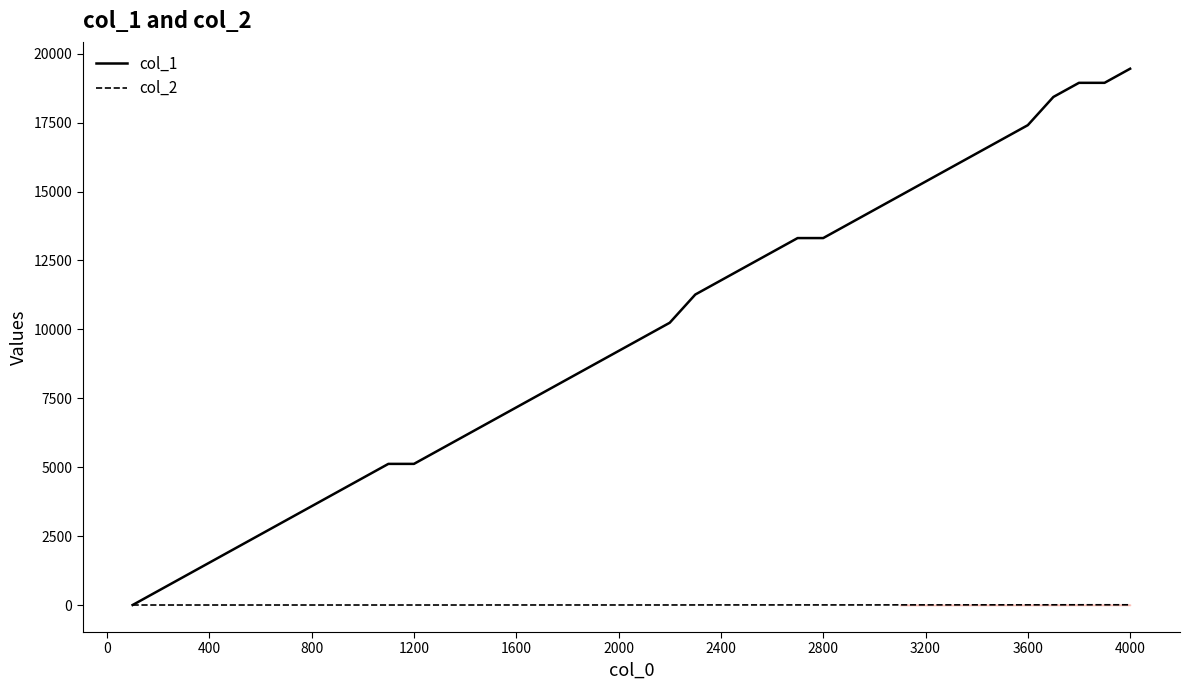

Which series has the widest spread of values?

col_1